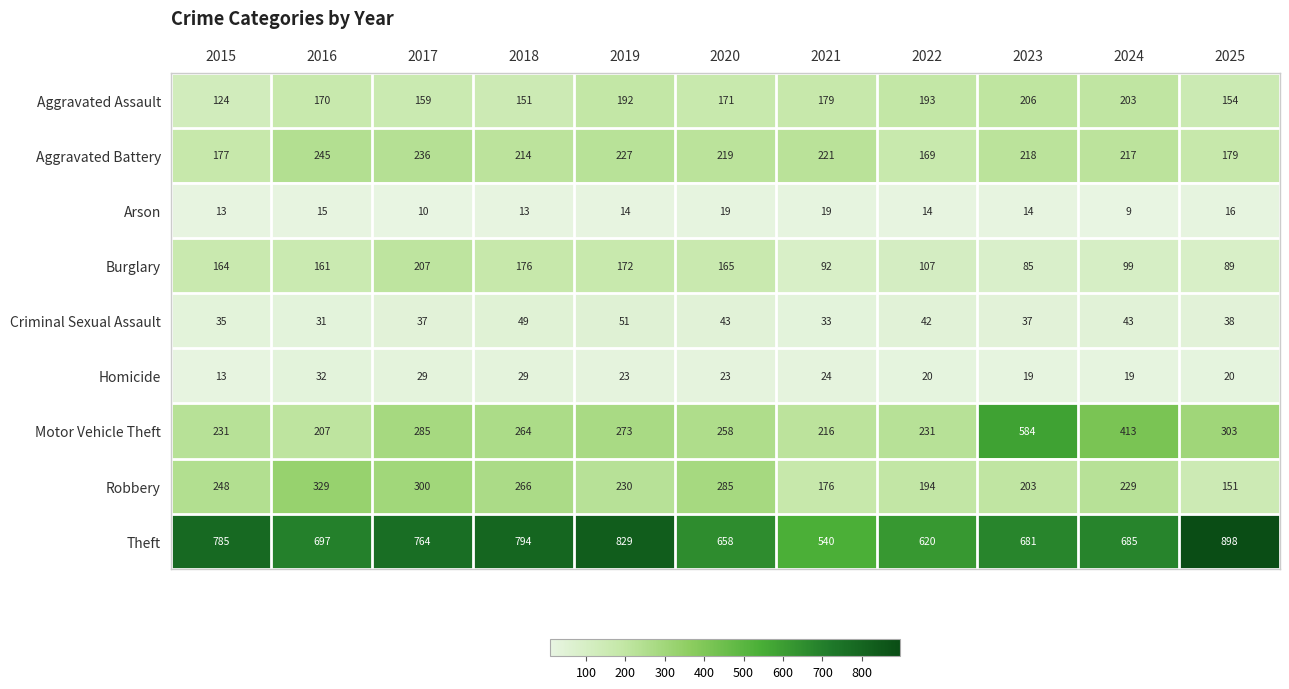

Where does the Robbery series first go above 230?

2015